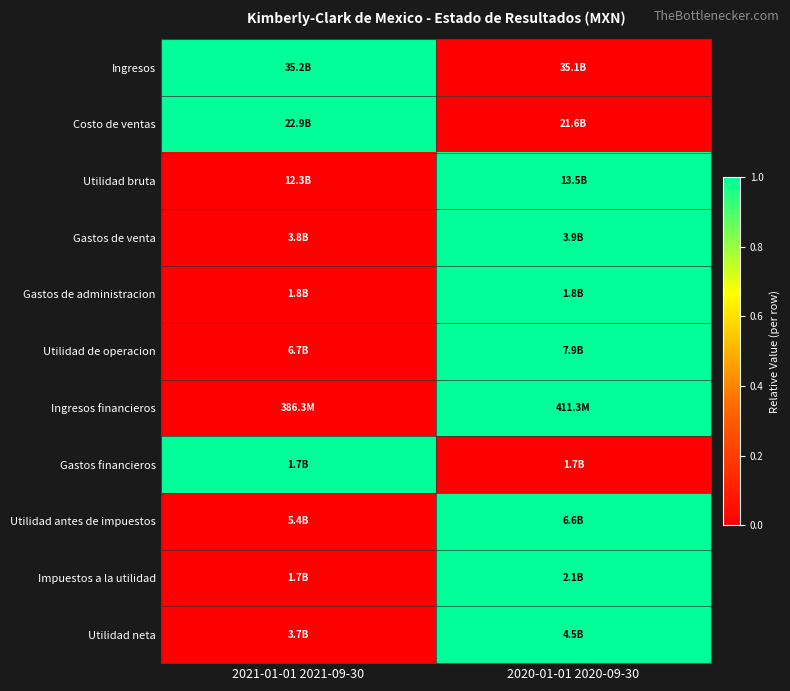

How many data points does each series have?

2